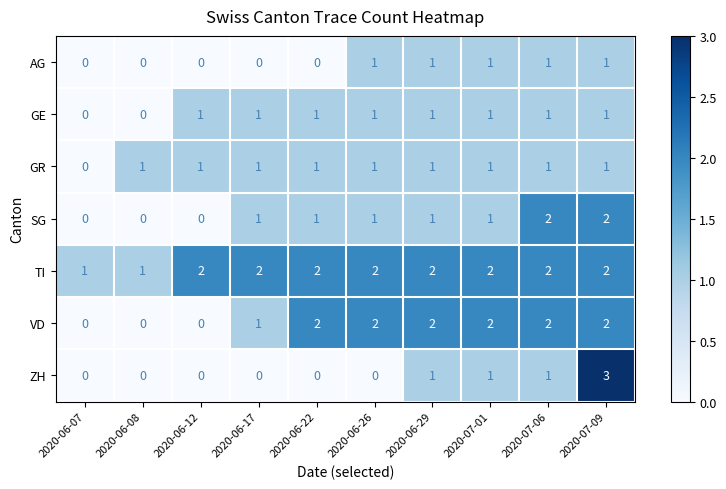

The ZH series shows 1 at 2020-07-06. True or false?

True